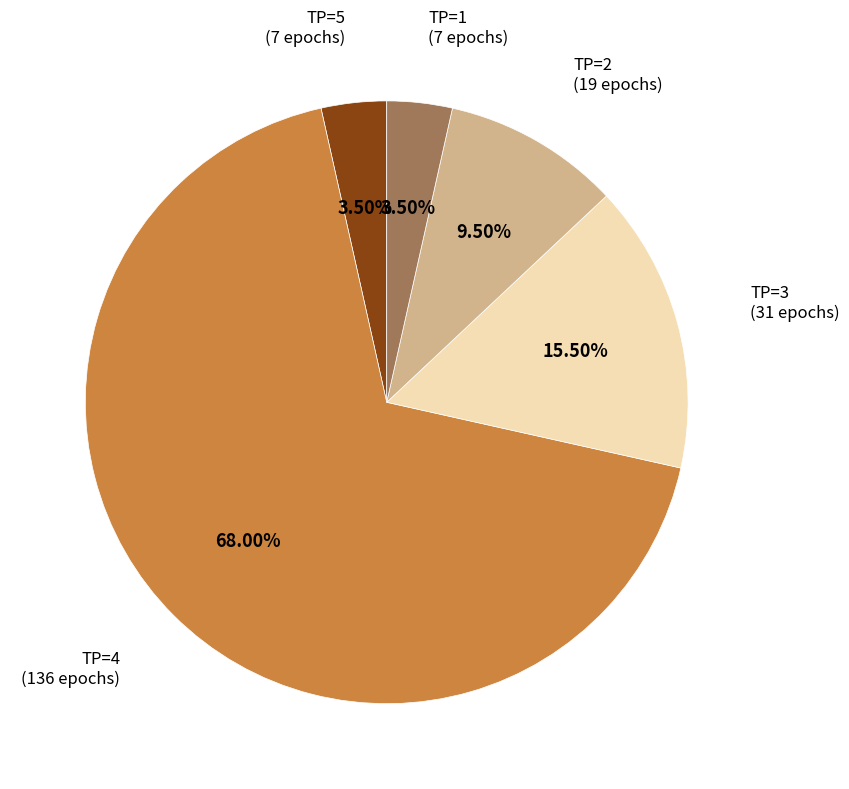

How many slices are in this pie chart?

5